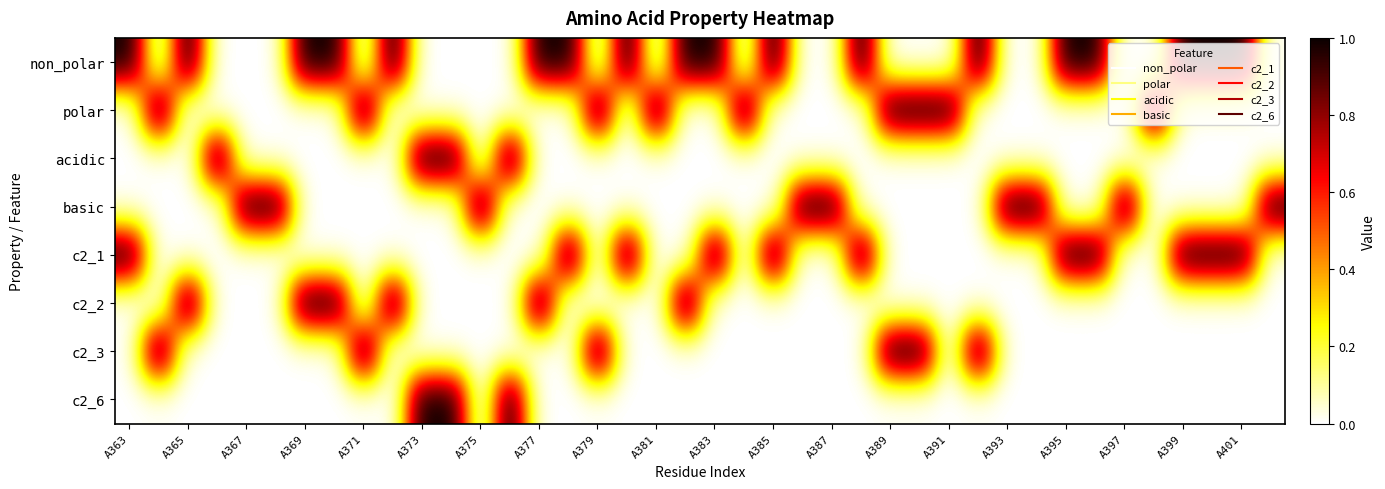

Which series has the largest range (max minus min)?

non_polar